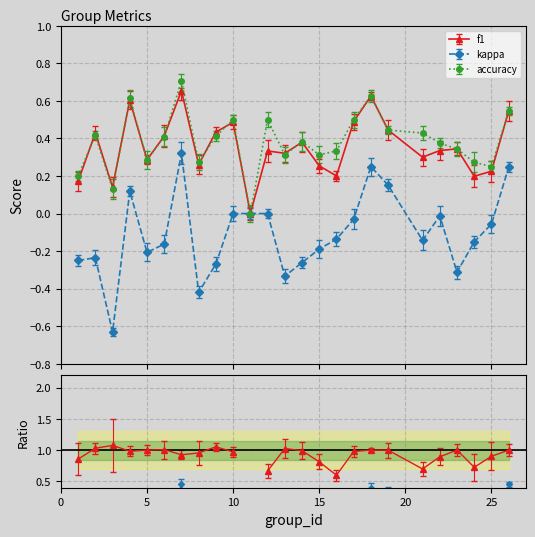

Reading left to right, extract all data points from this chart.

f1: 1=0.2	2=0.4	3=0.1	4=0.6	5=0.3	6=0.4	7=0.7	8=0.3	9=0.4	10=0.5	11=0.0	12=0.3	13=0.3	14=0.4	15=0.3	16=0.2	17=0.5	18=0.6	19=0.4	21=0.3	22=0.3	23=0.3	24=0.2	25=0.2	26=0.5
kappa: 1=-0.2	2=-0.2	3=-0.6	4=0.1	5=-0.2	6=-0.2	7=0.3	8=-0.4	9=-0.3	10=0.0	11=0.0	12=0.0	13=-0.3	14=-0.3	15=-0.2	16=-0.1	17=-0.0	18=0.2	19=0.2	21=-0.1	22=-0.0	23=-0.3	24=-0.2	25=-0.1	26=0.2
accuracy: 1=0.2	2=0.4	3=0.1	4=0.6	5=0.3	6=0.4	7=0.7	8=0.3	9=0.4	10=0.5	11=0.0	12=0.5	13=0.3	14=0.4	15=0.3	16=0.3	17=0.5	18=0.6	19=0.4	21=0.4	22=0.4	23=0.3	24=0.3	25=0.2	26=0.5